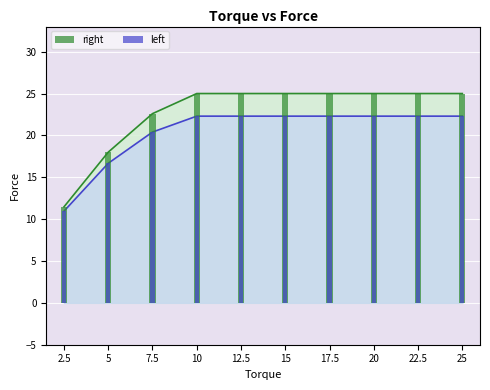

How many groups of bars are there?

10